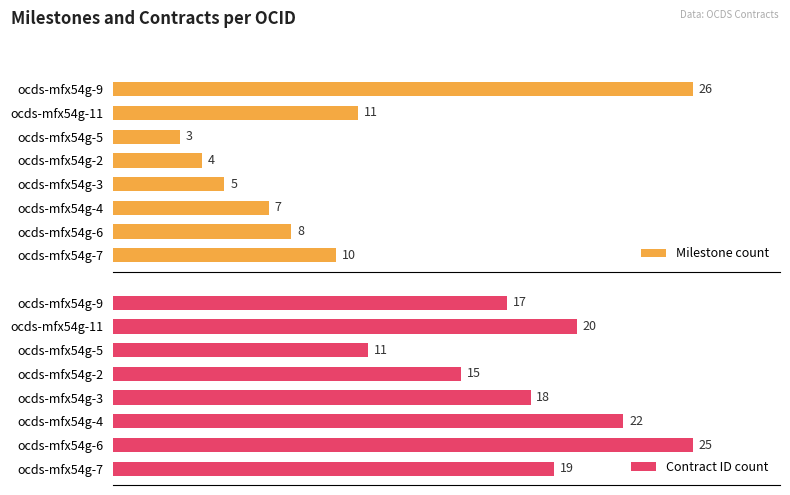

Rank the categories by Milestone count value from highest to lowest.

ocds-mfx54g-9, ocds-mfx54g-11, ocds-mfx54g-7, ocds-mfx54g-6, ocds-mfx54g-4, ocds-mfx54g-3, ocds-mfx54g-2, ocds-mfx54g-5